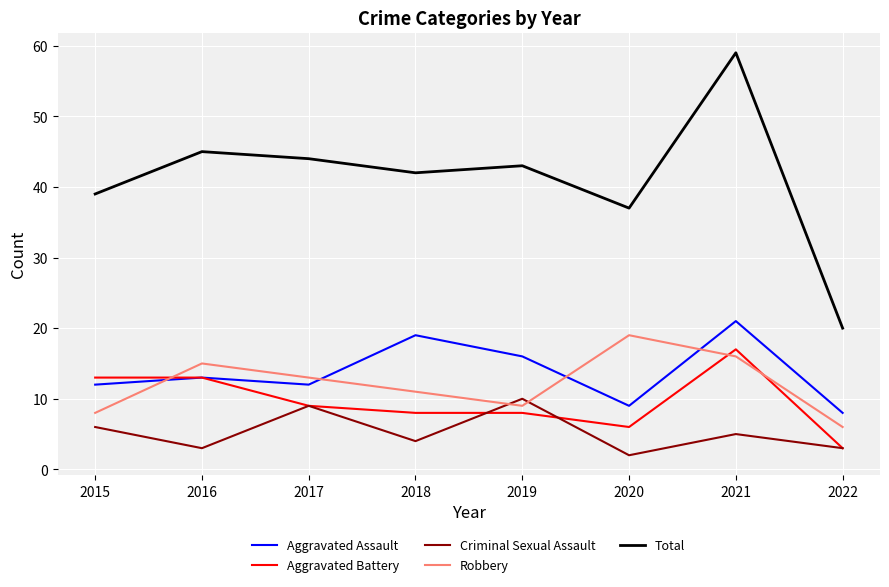

In Aggravated Assault, how many points are higher than both neighbors (excluding endpoints)?

3